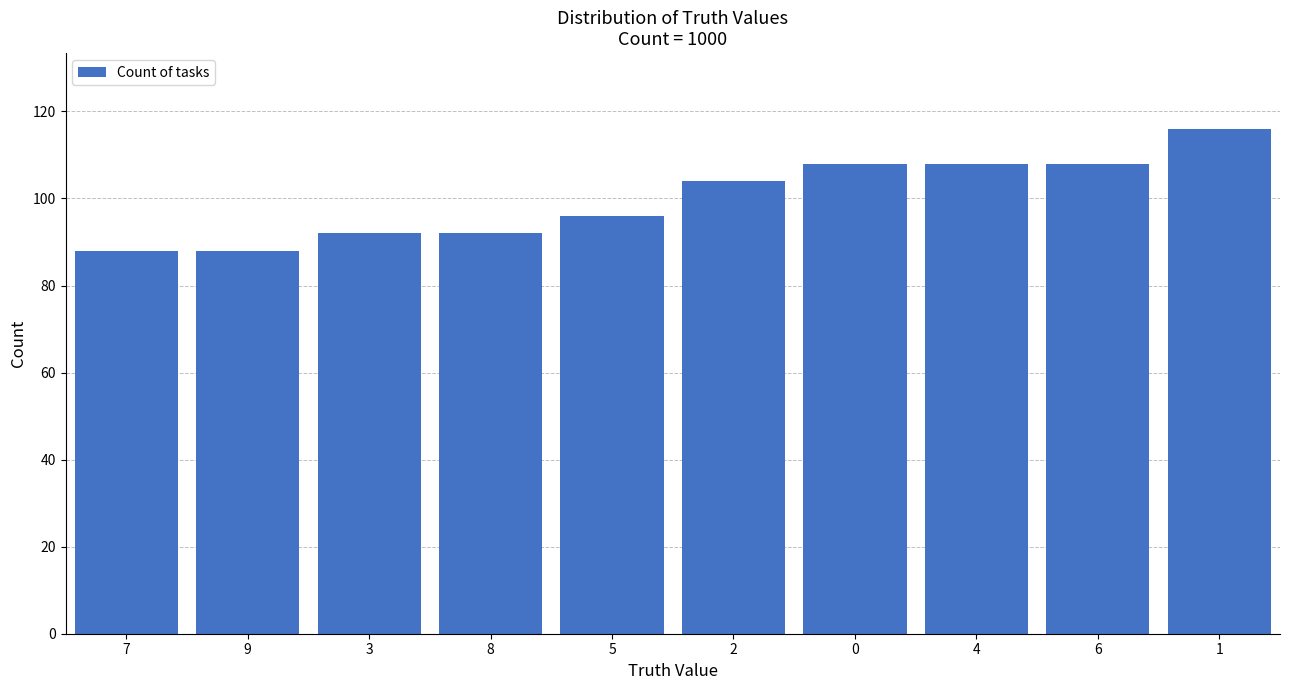

Read the value at 1.

116